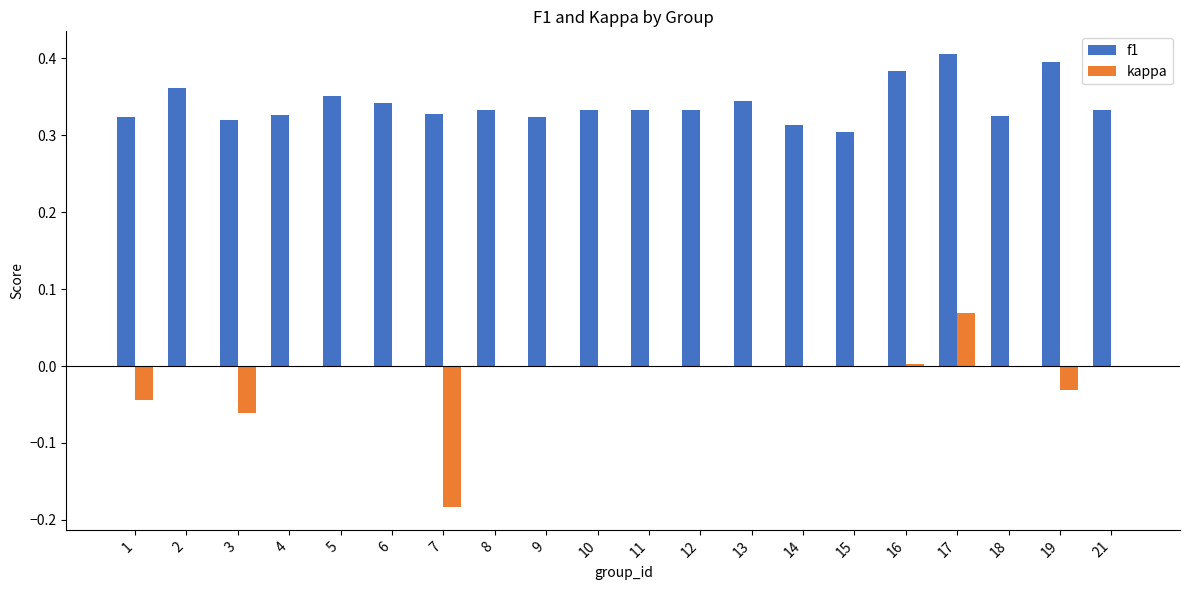

True or false: kappa has a value of 0.1 at 14.

False